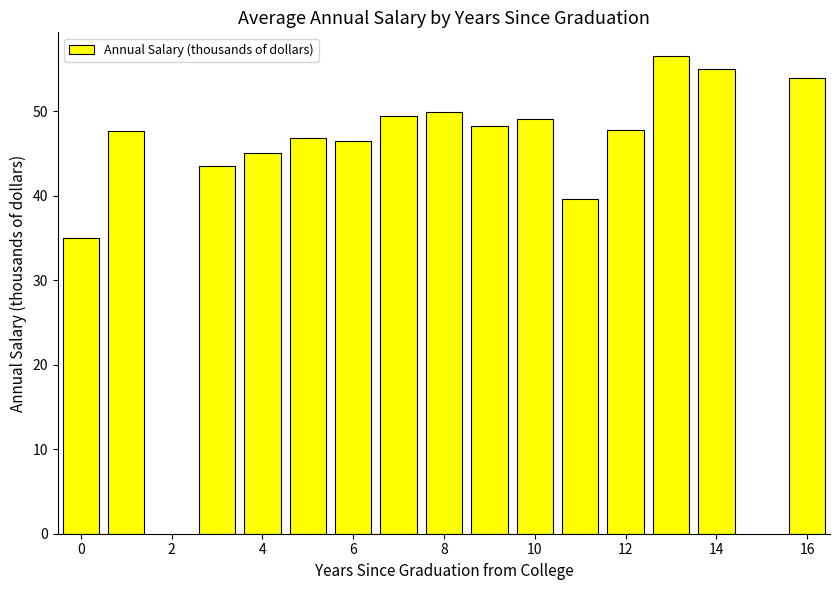

What is the difference between the second highest and minimum values?

20.0